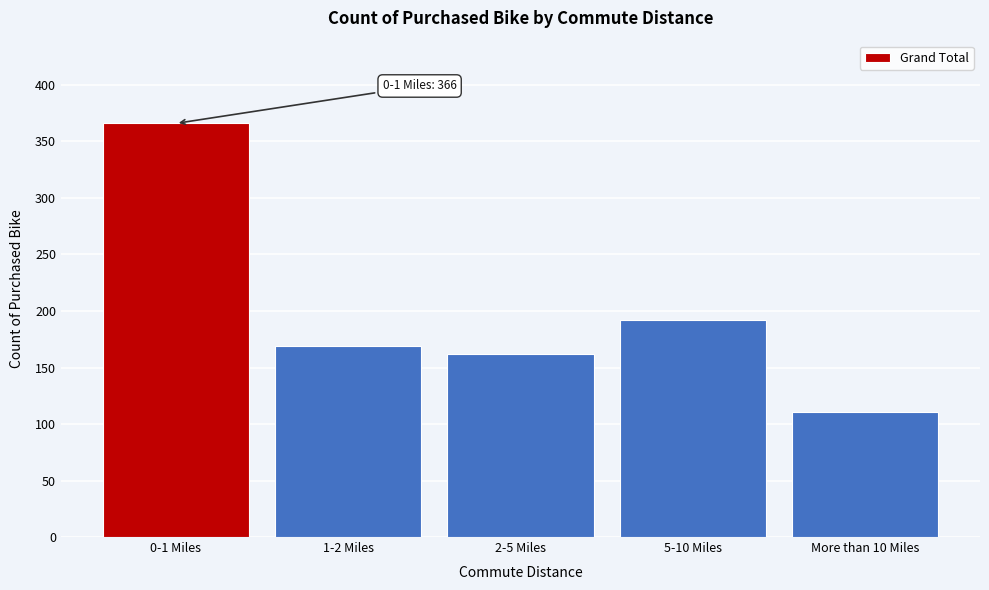

Reading left to right, extract all data points from this chart.

366	169	162	192	111